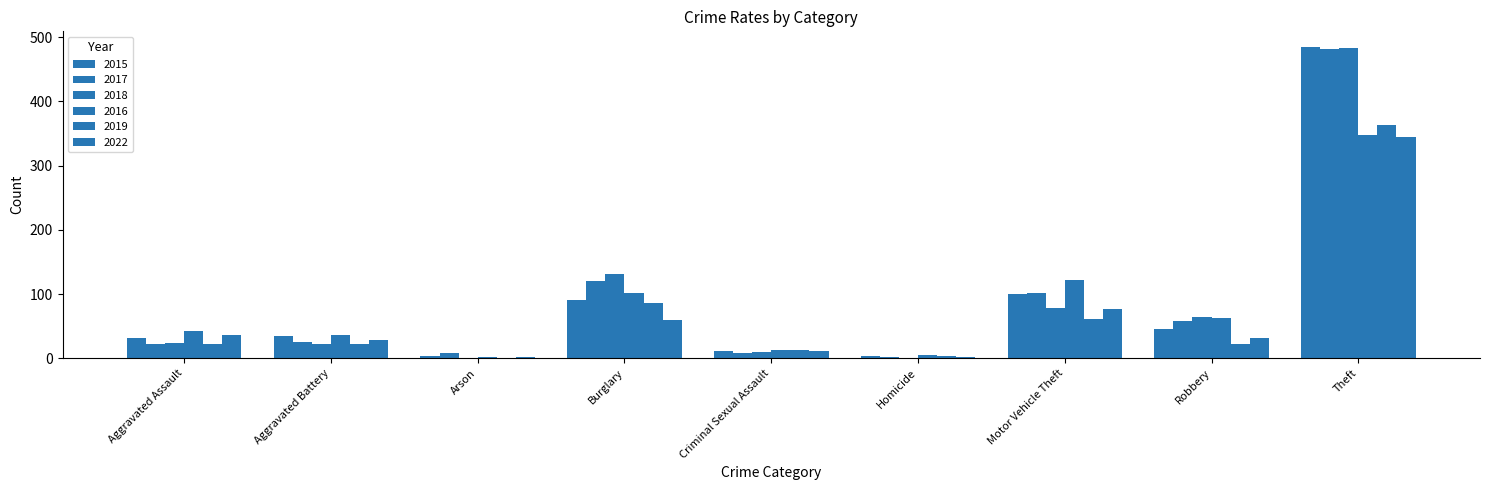

Are the bars grouped side by side (vs. stacked)?

Yes